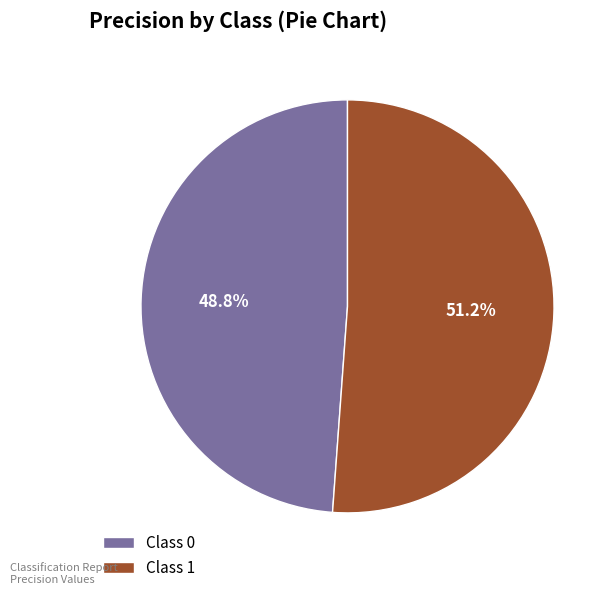

Which category has the smallest portion of the pie?

Class 0